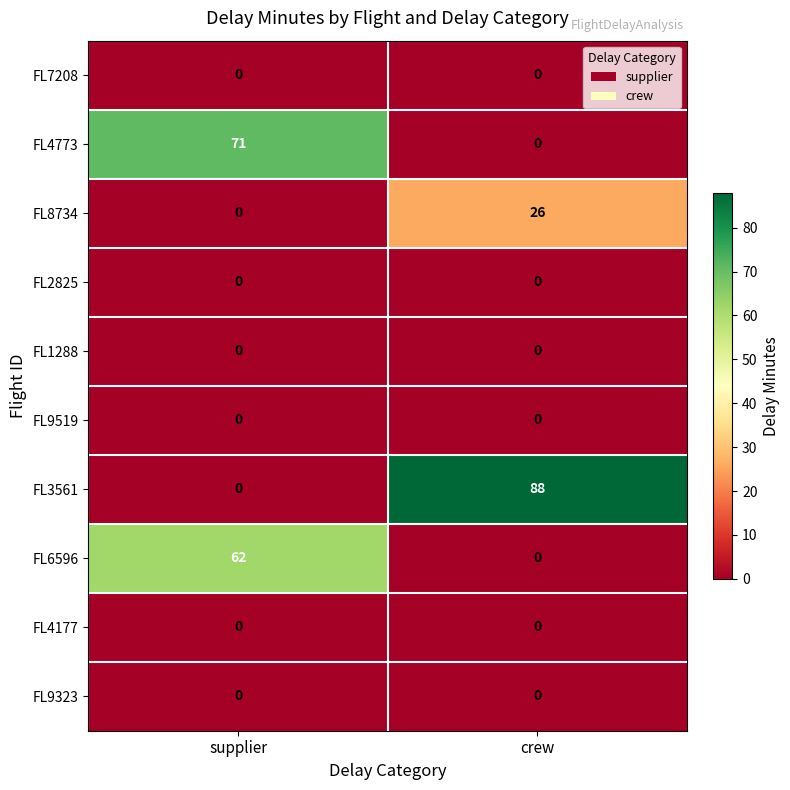

What is the difference between the highest and lowest values at crew?

88